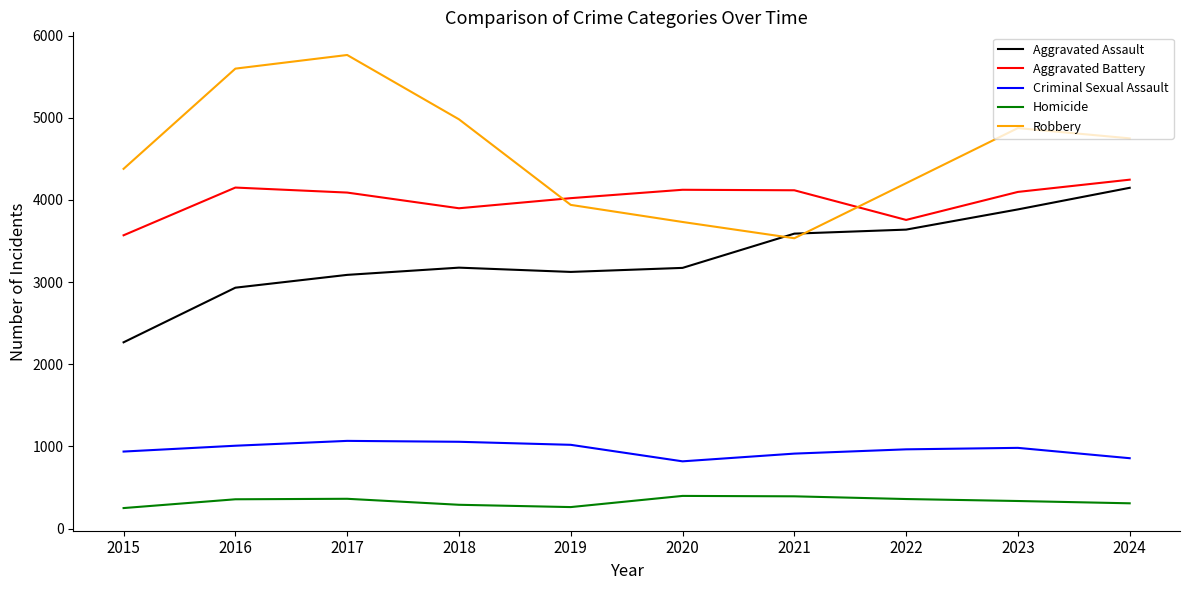

Which category has the highest value in the Aggravated Battery series?

2024